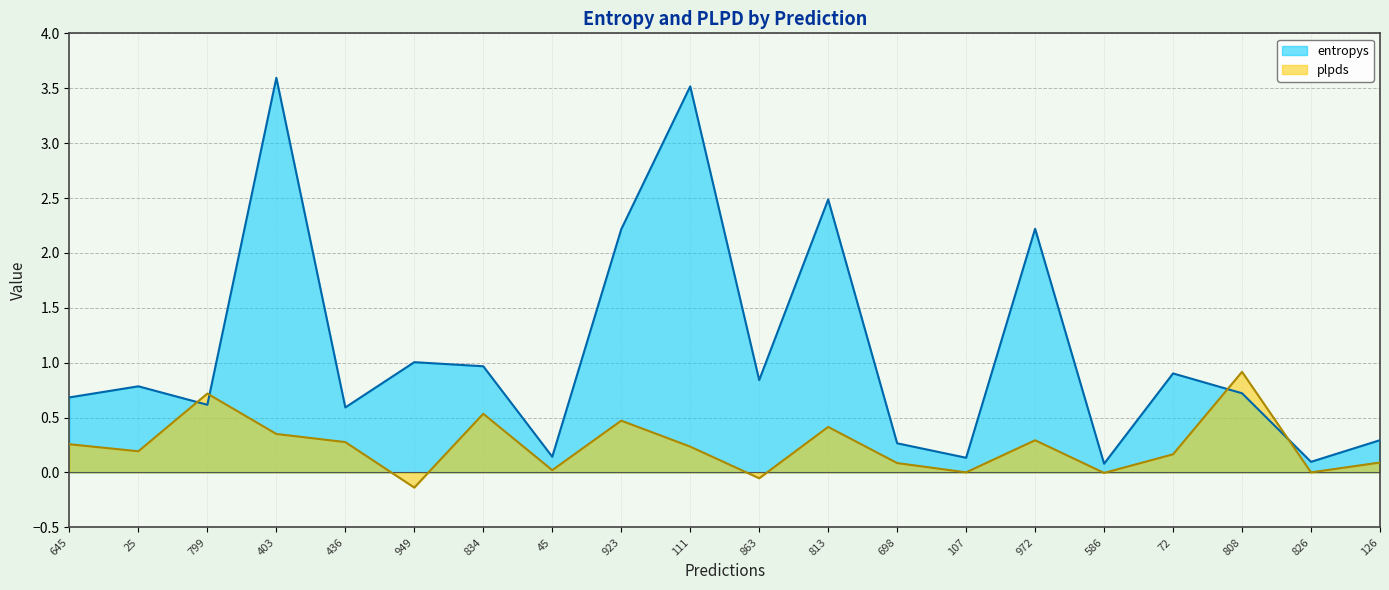

What is the difference between the maximum and second lowest values in the plpds series?

1.0